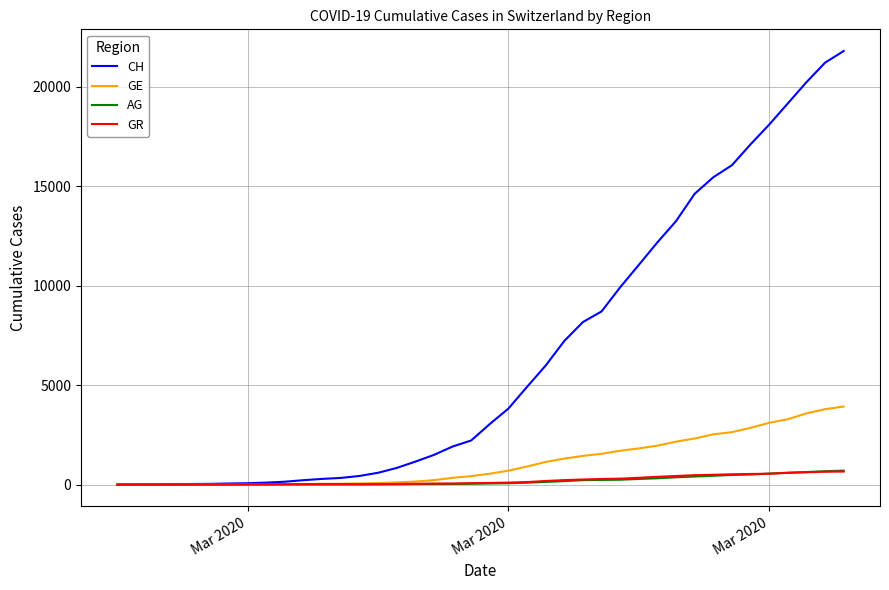

What is the highest value of the GR series?

657